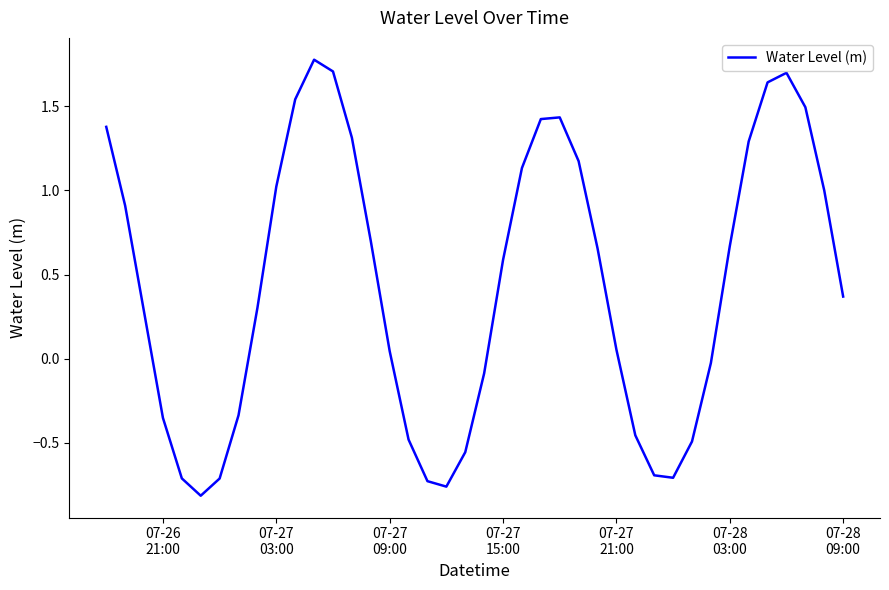

What is the greatest value displayed?

1.8